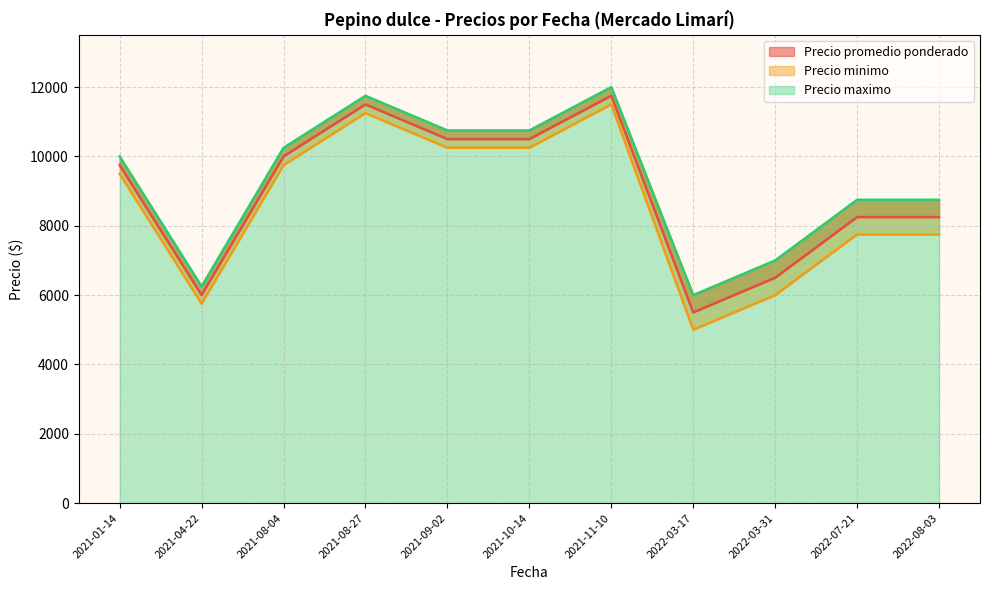

True or false: Precio promedio ponderado has a value of 4133 at 2022-03-17.

False